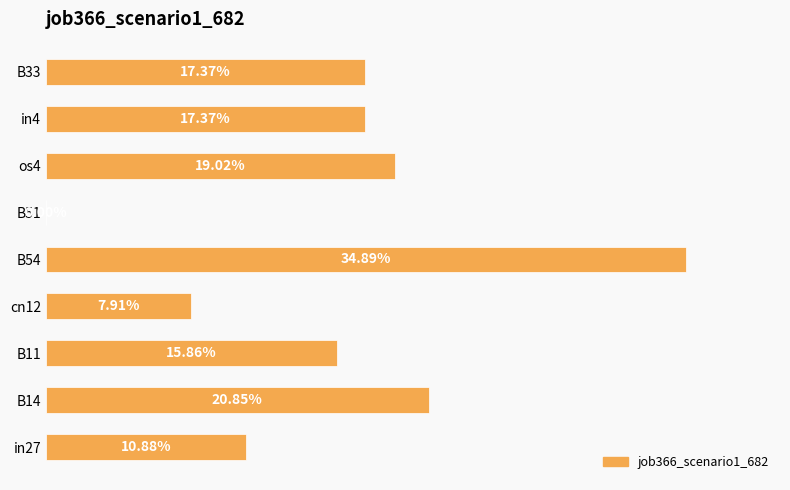

How many positive values are there?

8